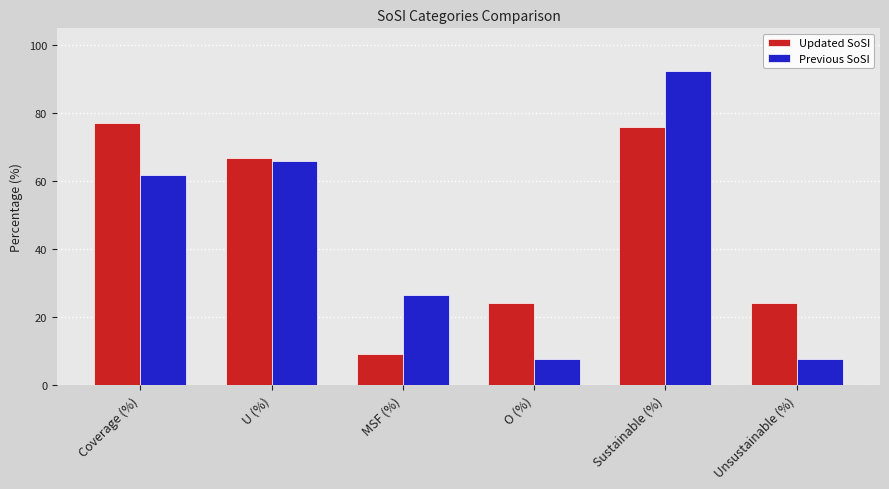

What are all the series names shown in the legend?

Updated SoSI, Previous SoSI